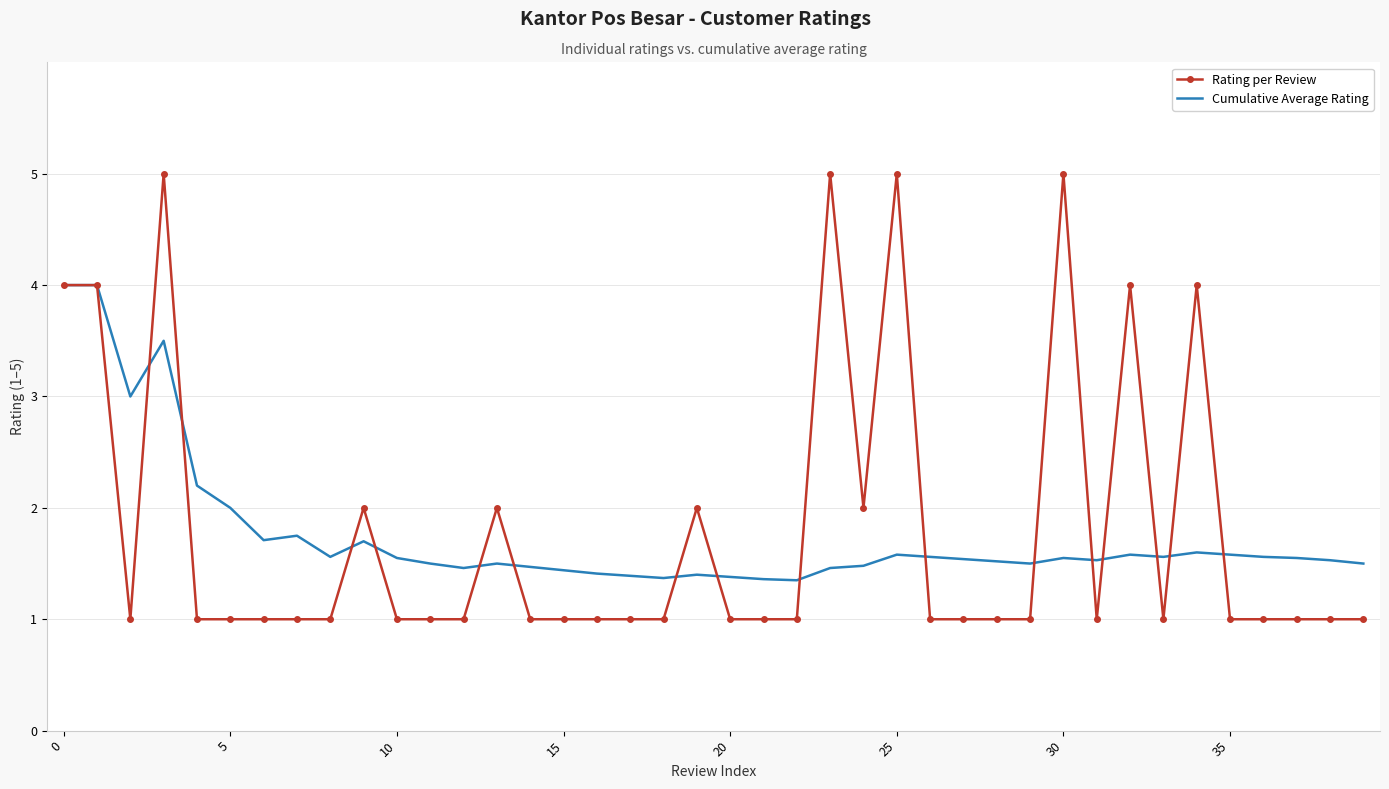

What is the difference between the maximum and minimum values in the Rating per Review series?

4.0